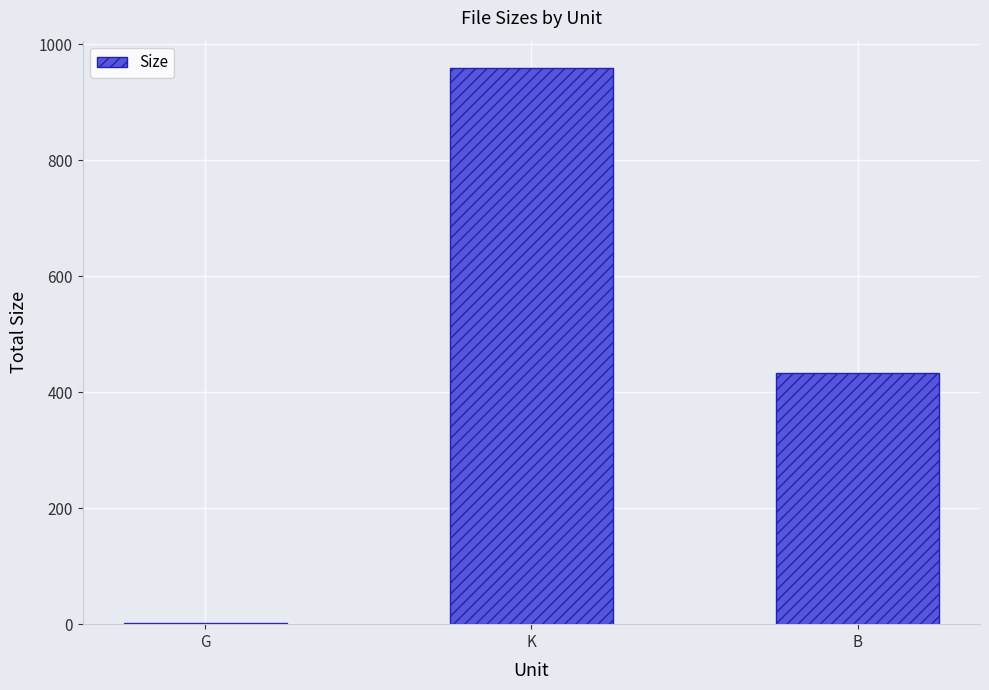

What is the approximate value at B?

434.0